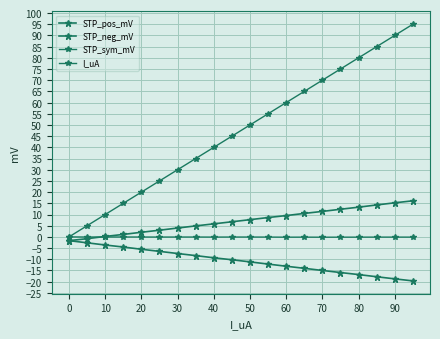

What is the value of the STP_pos_mV point at the 4th from the left?

-4.5